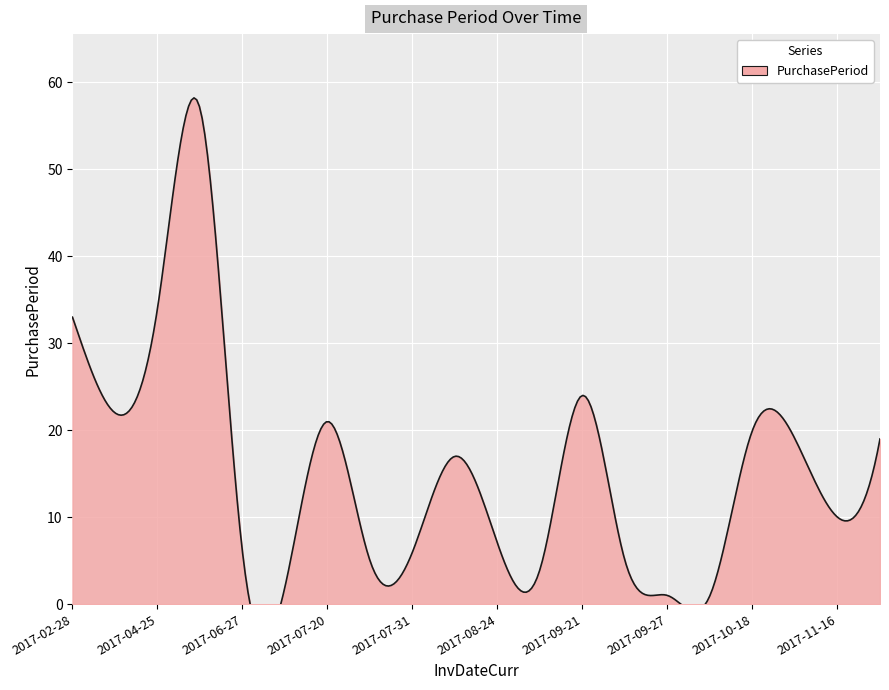

What is the maximum value shown in the chart?

57